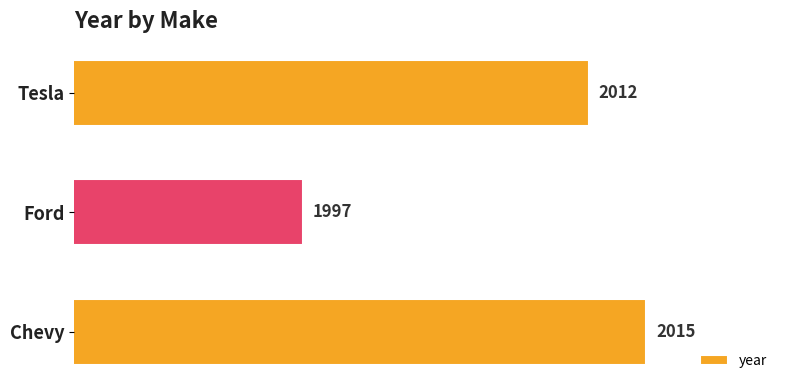

What is the greatest value displayed?

2015